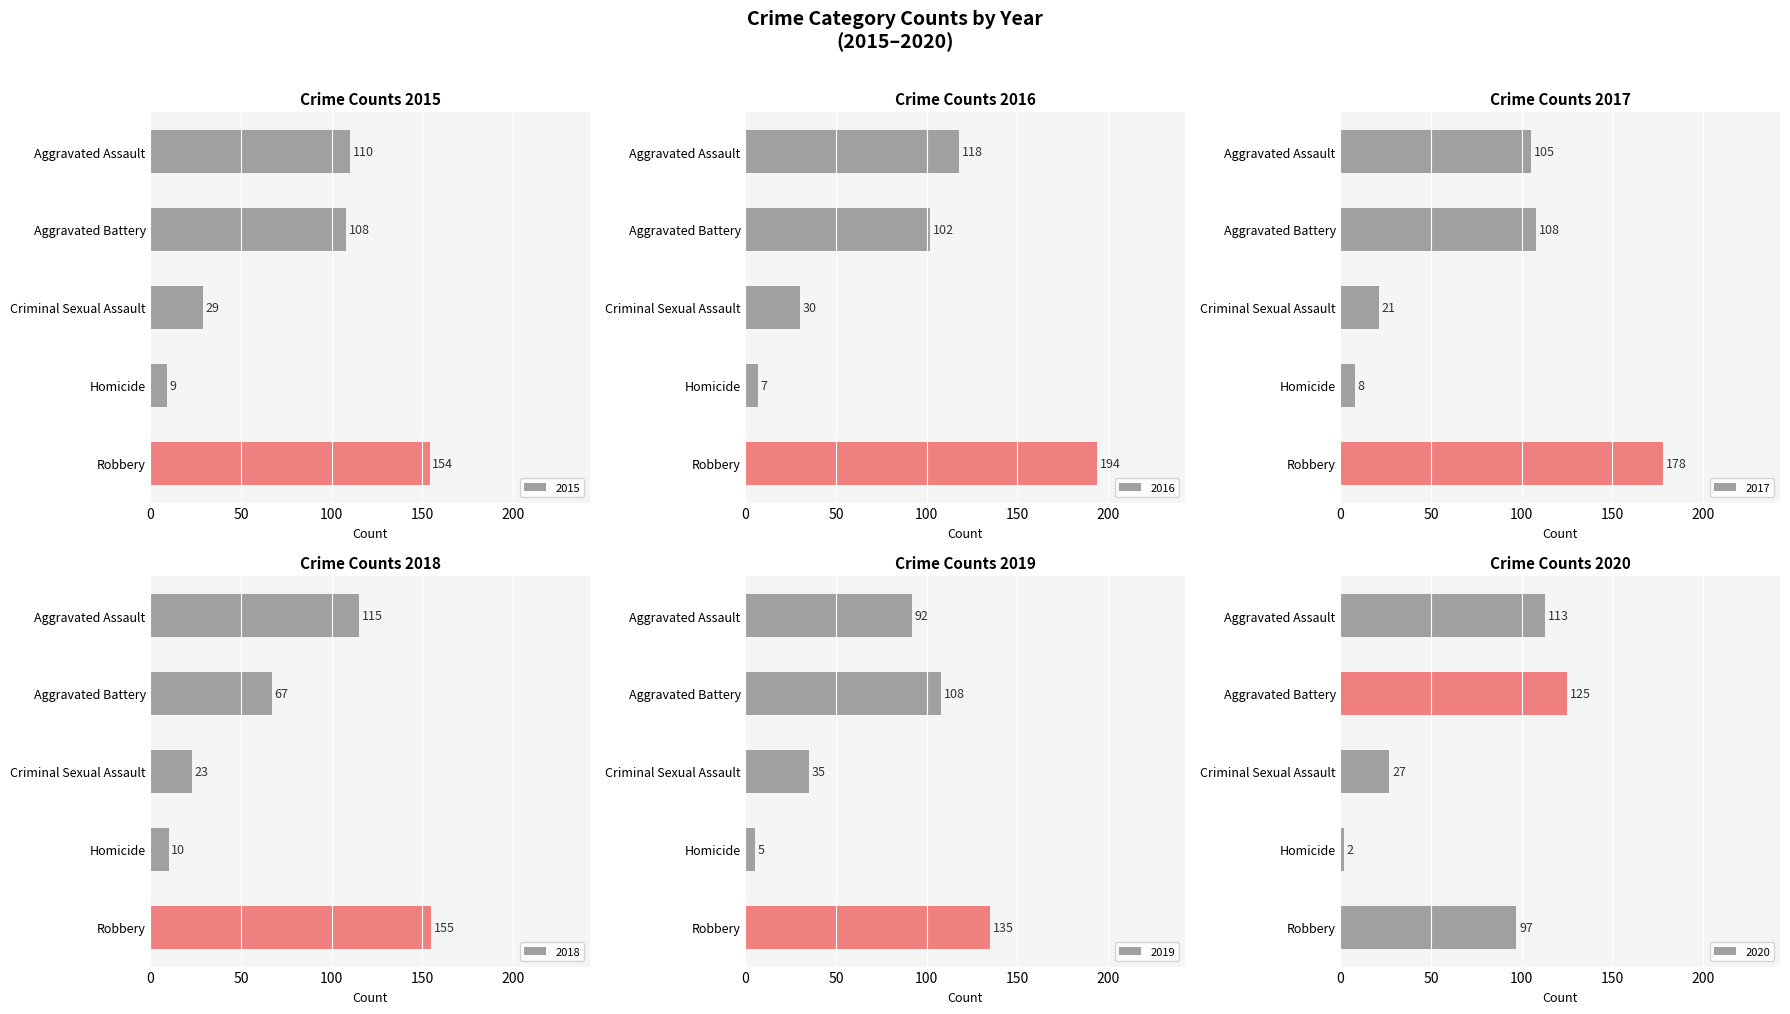

How many groups of bars are there?

5